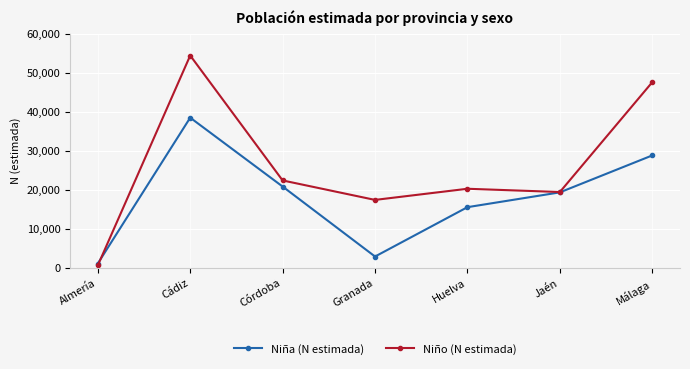

The value of Niño (N estimada) at Huelva is 6438. True or false?

False